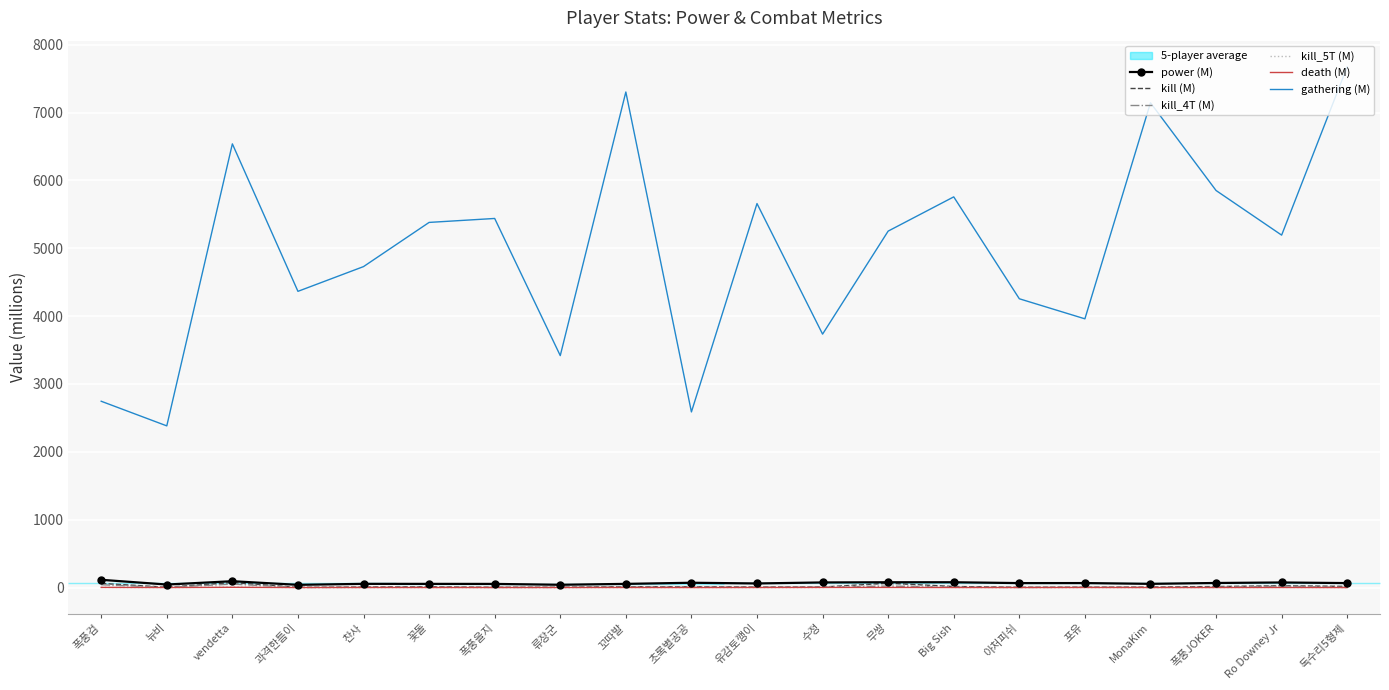

What is the label of the 8th point from the left?

류장군